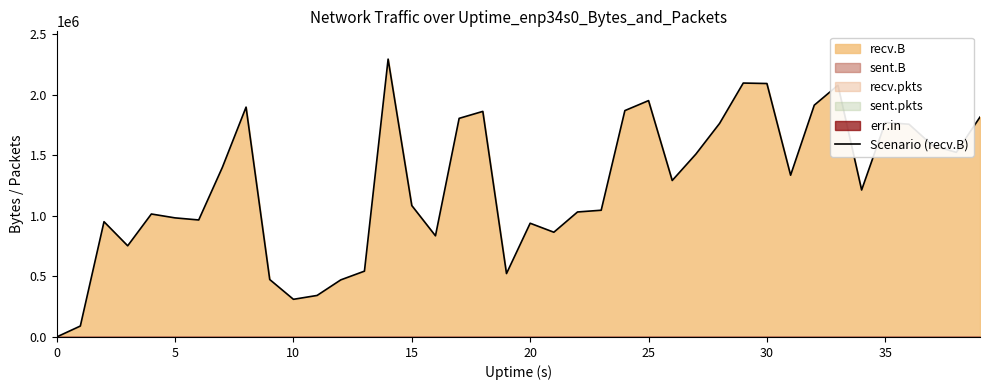

Where is the data nearest to the value 1148134?

15